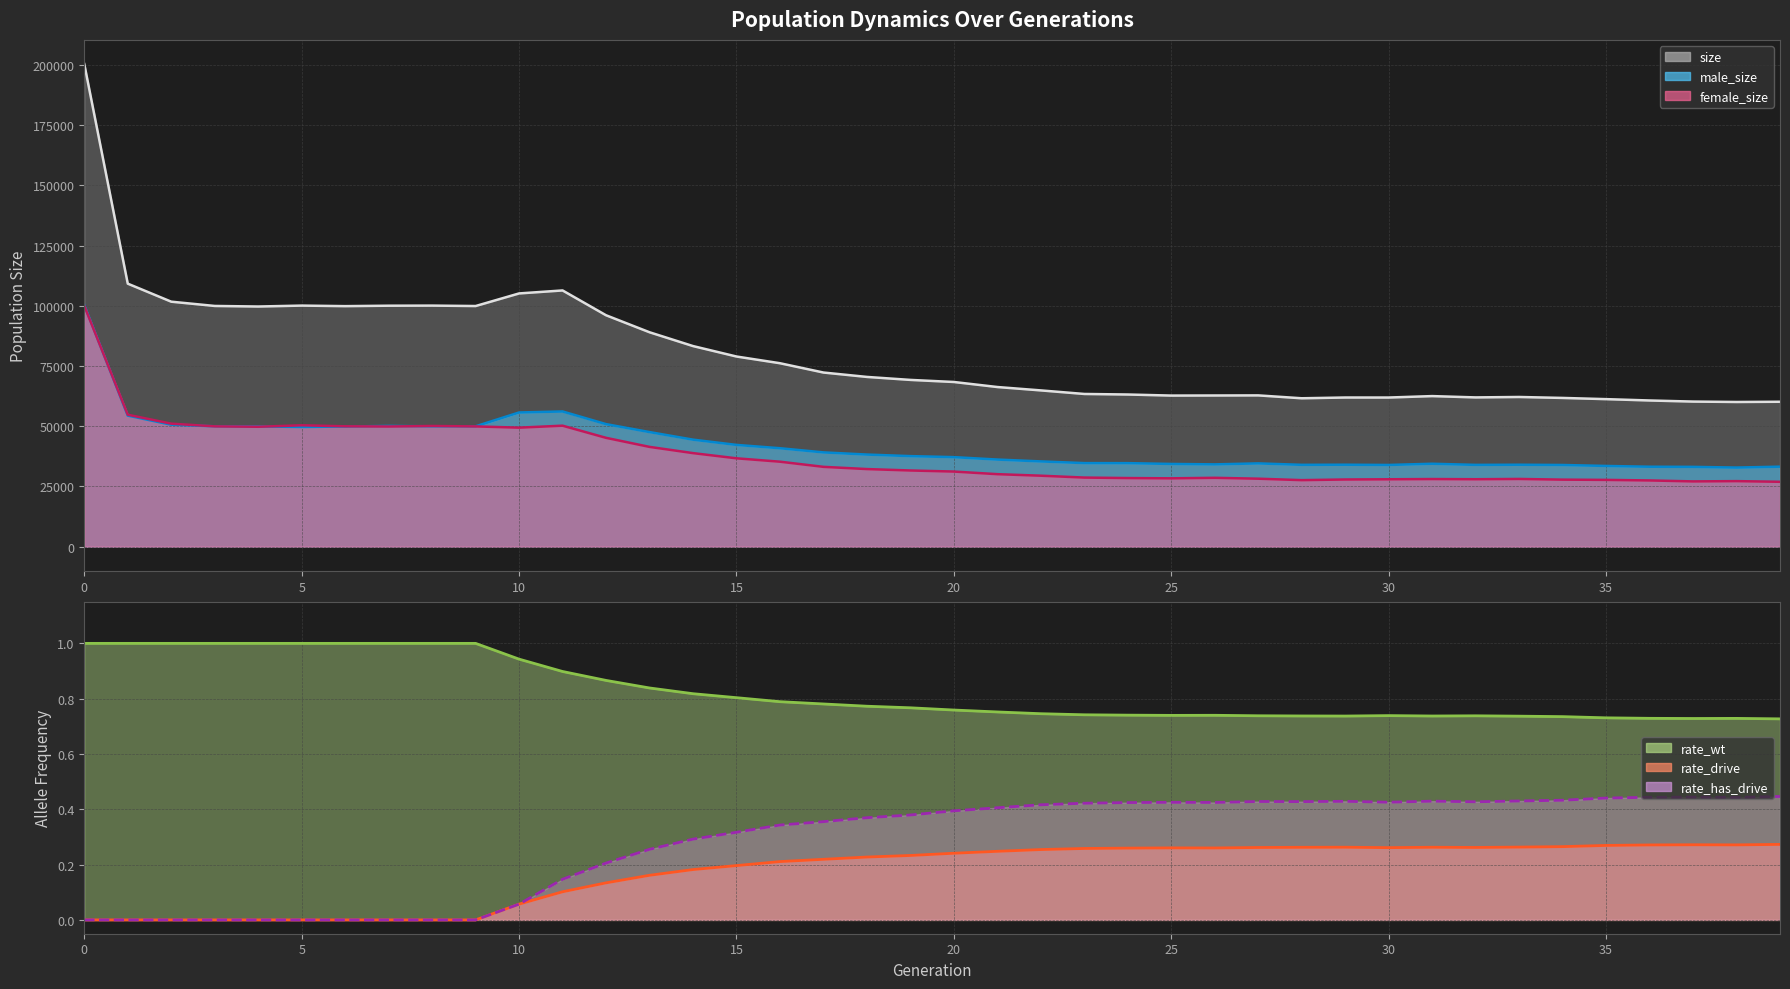

In rate_drive, how many points are higher than both neighbors (excluding endpoints)?

4